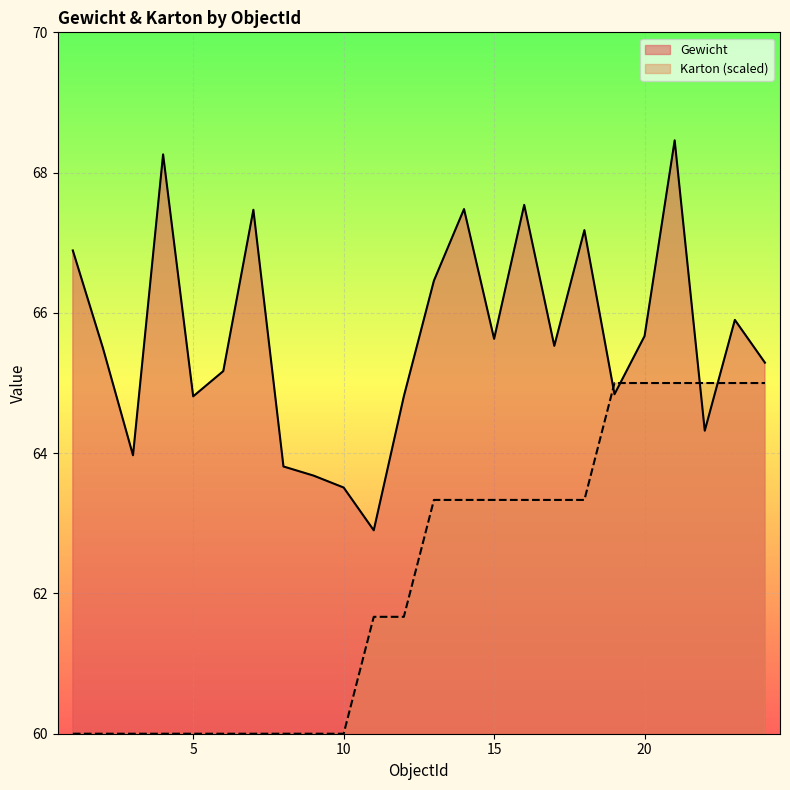

How many lines are shown in the chart?

2